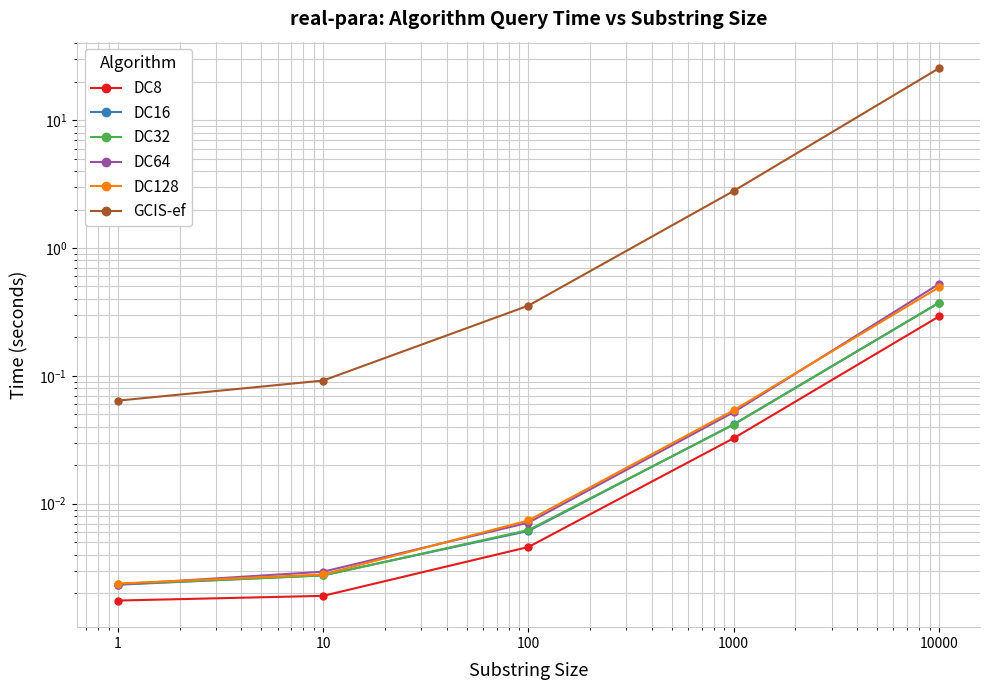

Is the value of DC32 at 10000 greater than the value of DC64 at 10000?

No